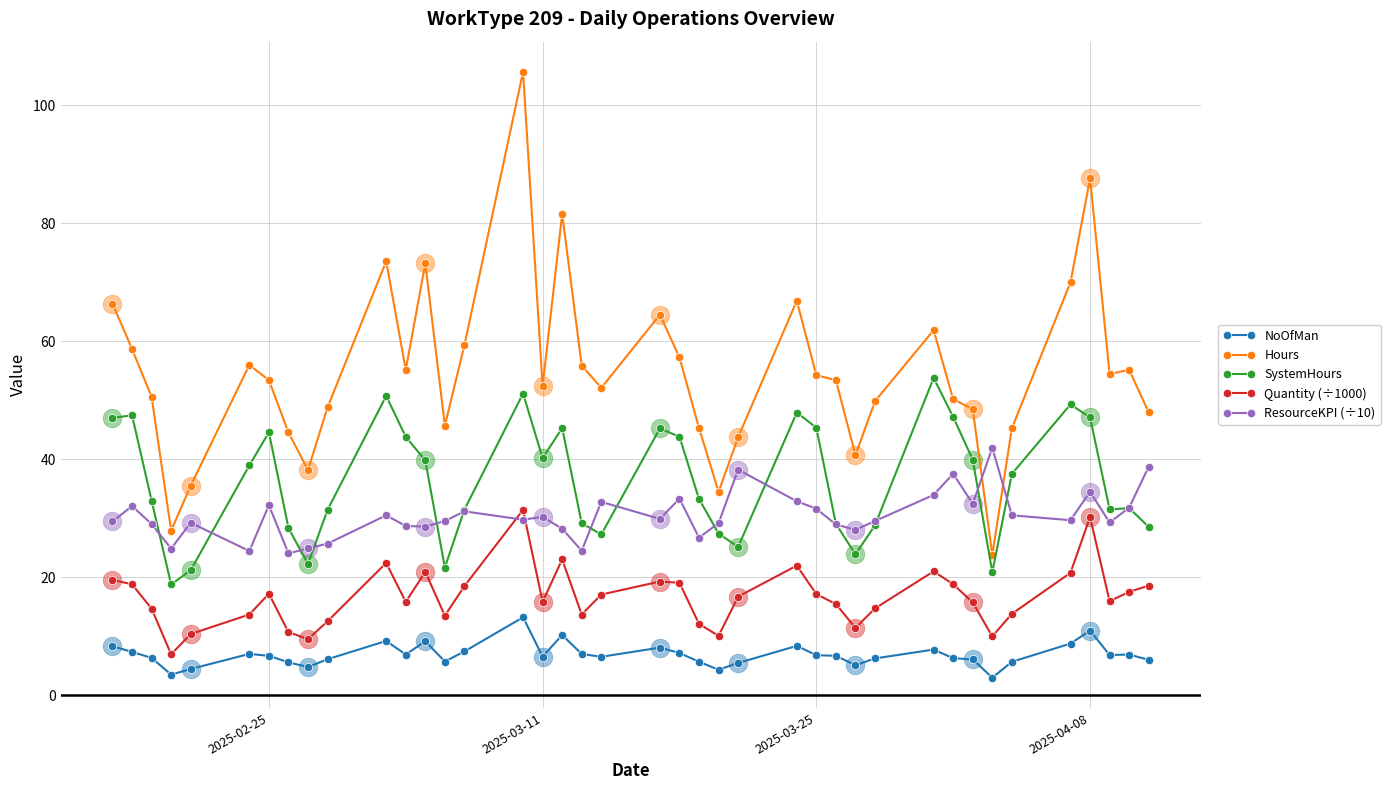

True or false: NoOfMan has more than 1 points higher than both neighbors.

True